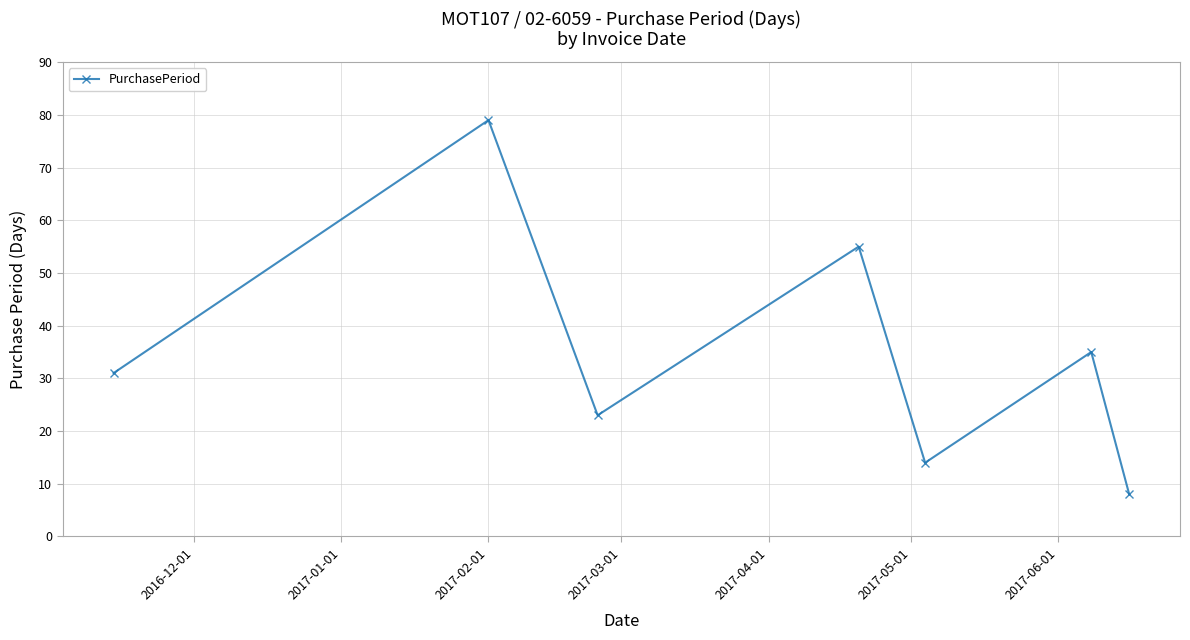

What is the value of the 4th point from the left?

55